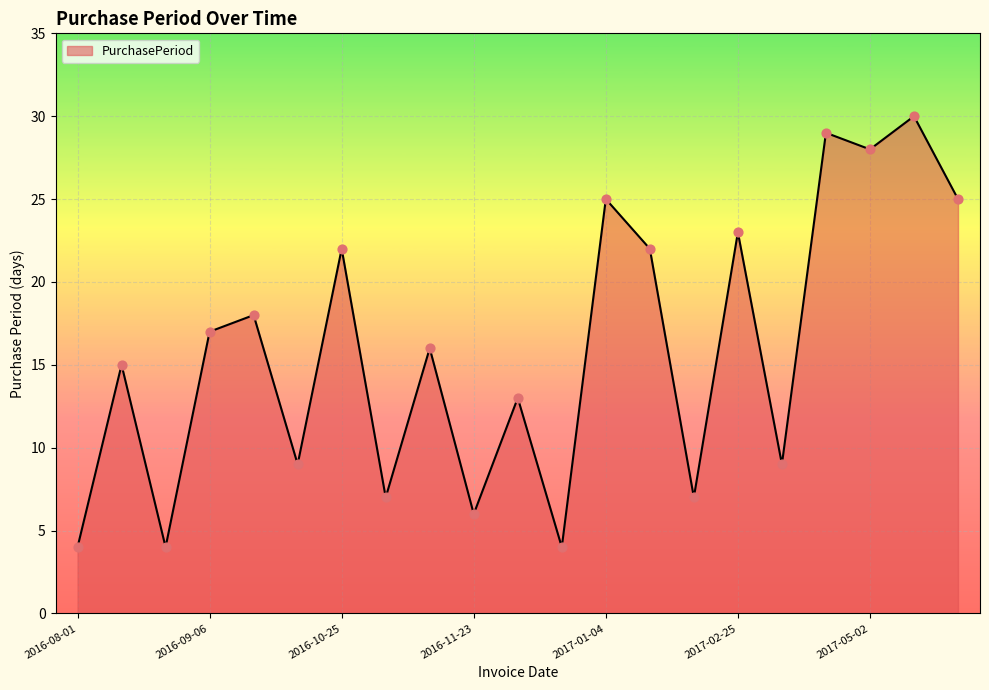

What is the maximum value shown in the chart?

30